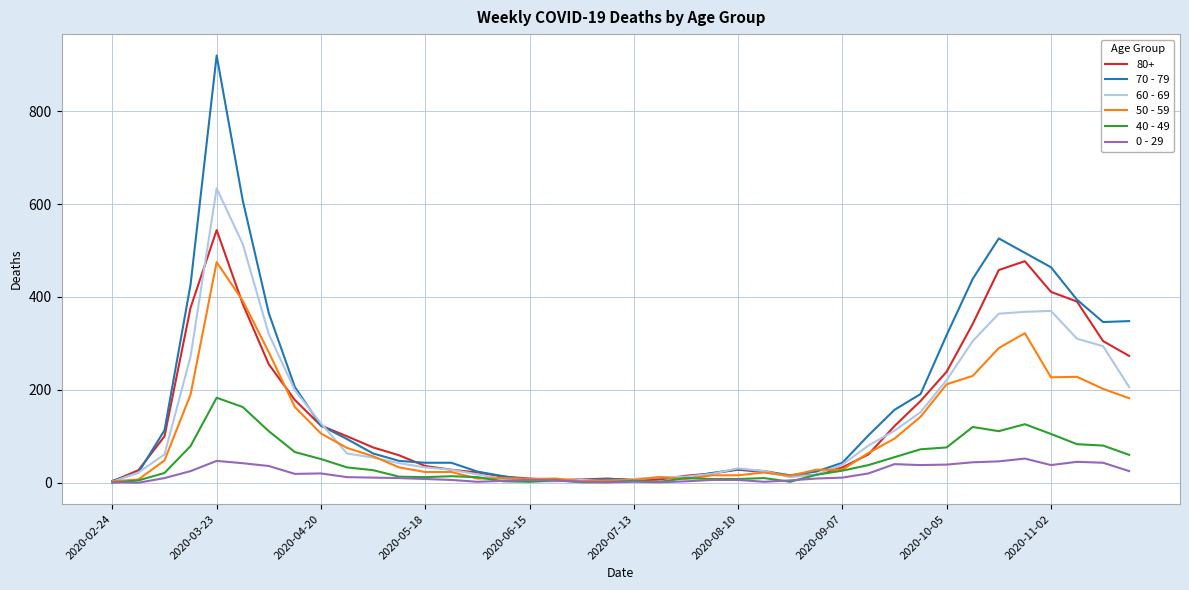

True or false: 50 - 59 has more than 1 interior local peaks.

True